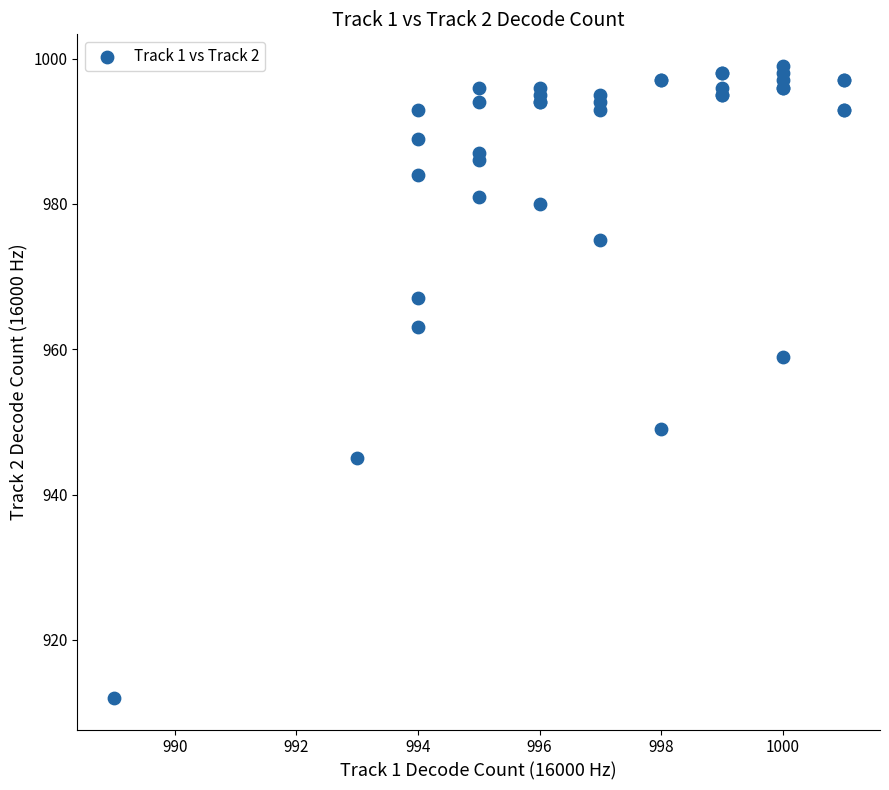

What Y value in the scatter plot is closest to 955?

959